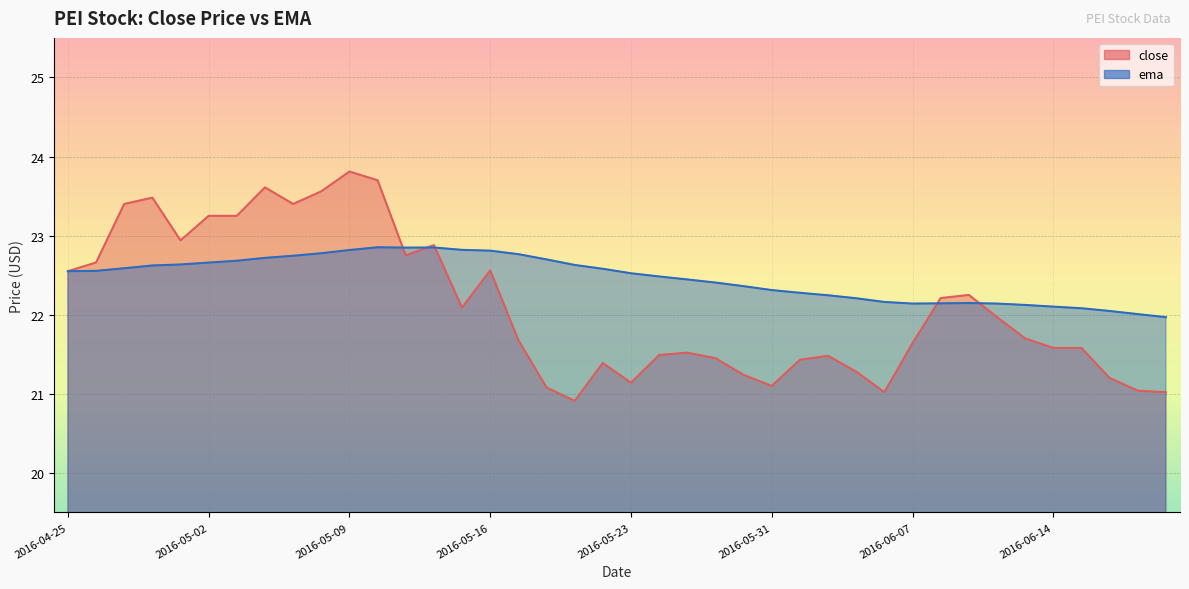

What is the total value across all series at 2016-06-08?

44.4